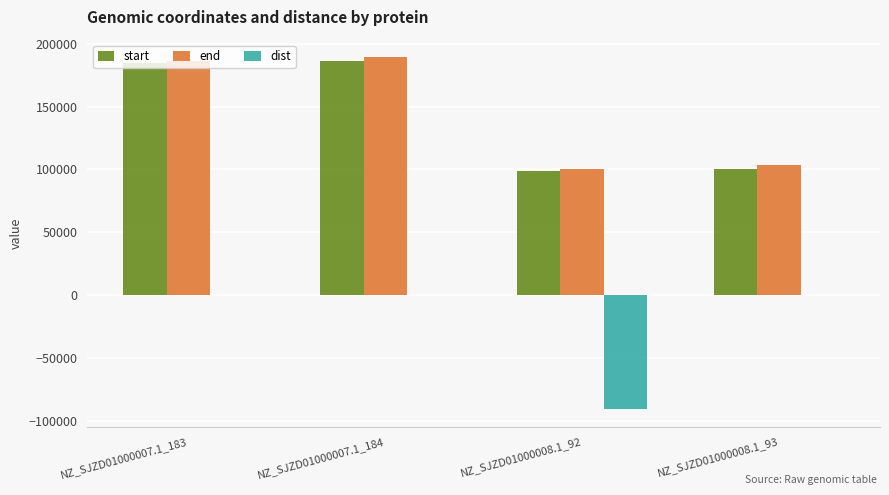

Does the chart contain stacked bars?

No